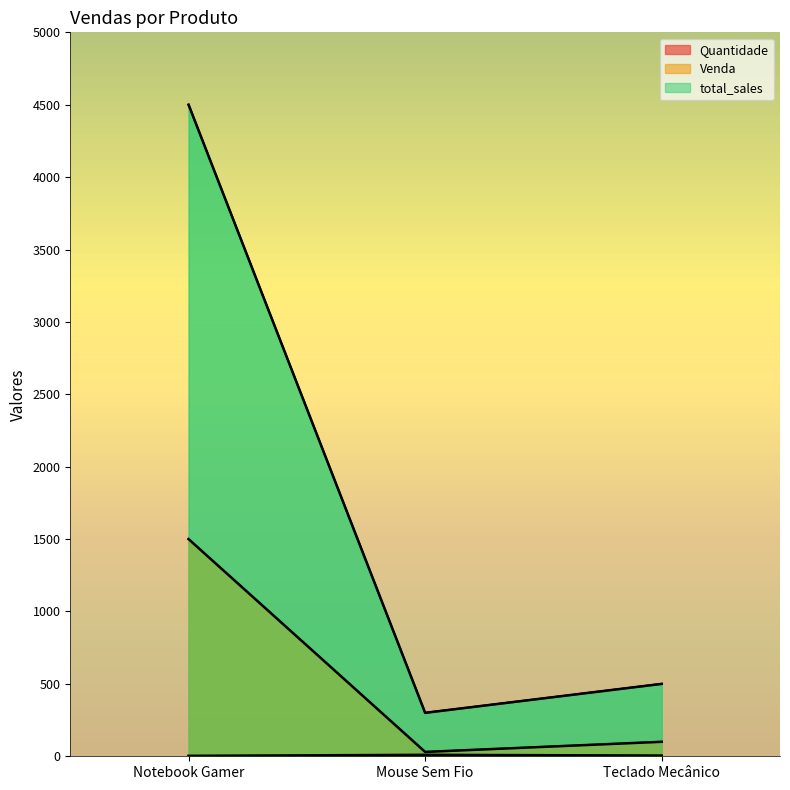

What is the sum of all Quantidade values?

18